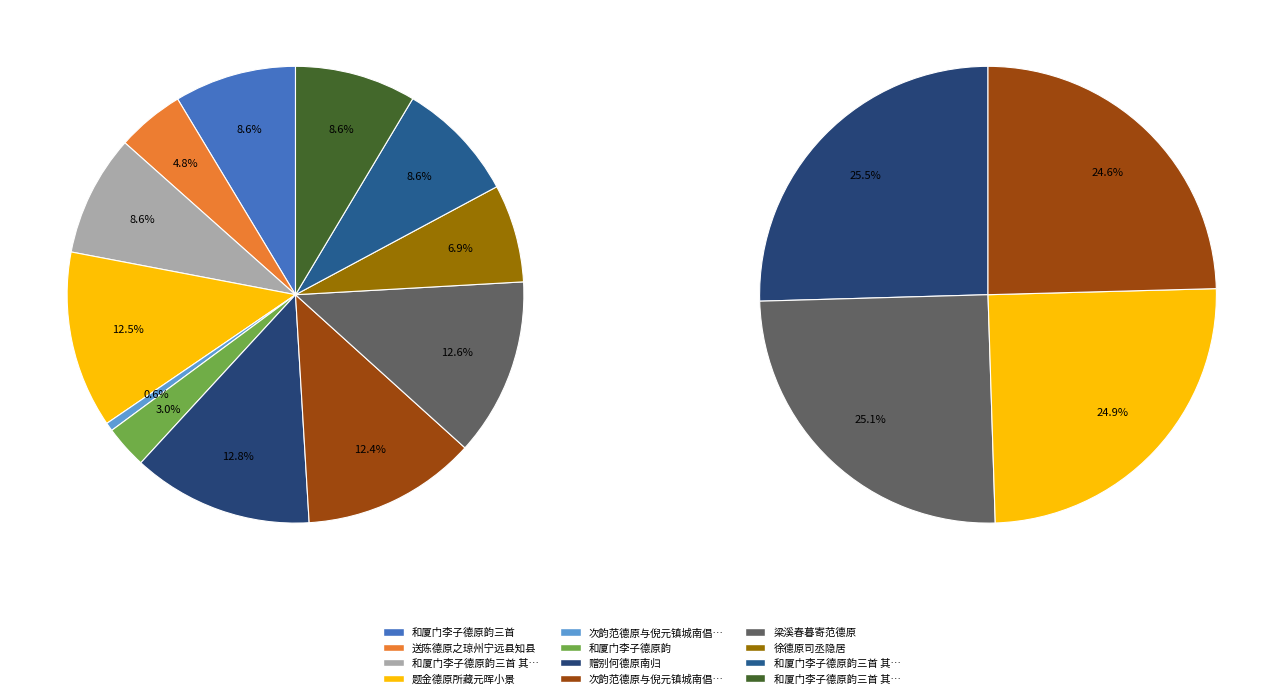

What is the ratio of the value at 和厦门李子德原韵三首 其二 to the value at 赠别何德原南归?

0.7